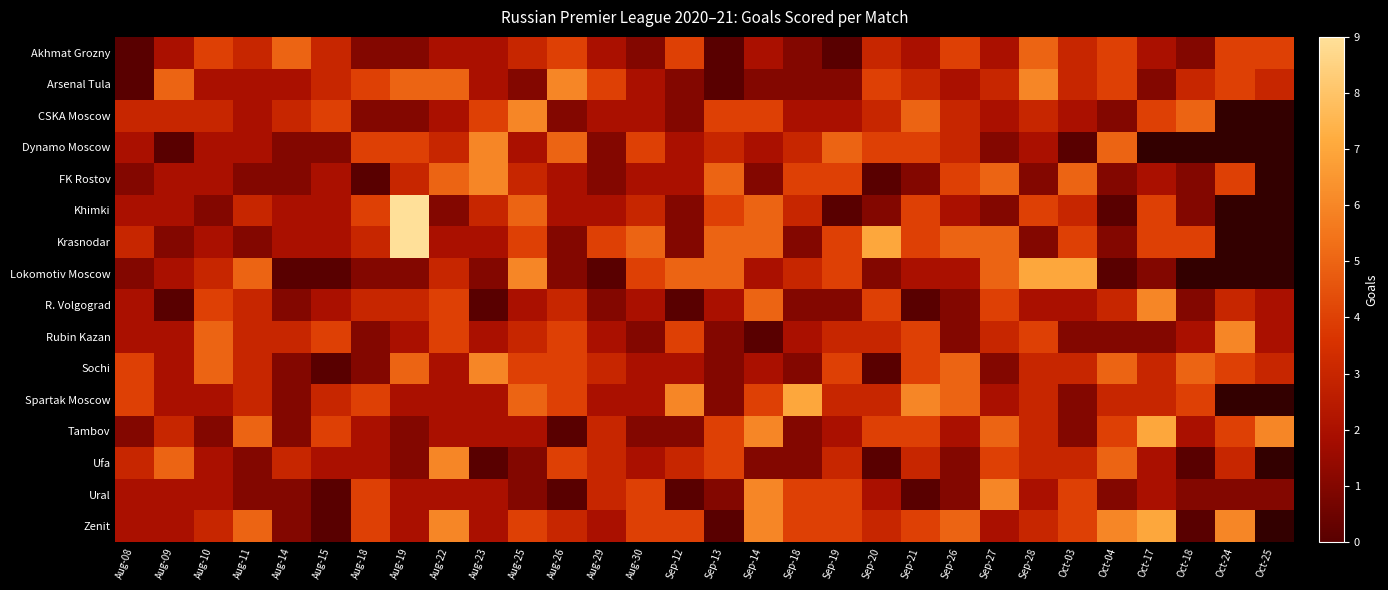

How many categories are shown in the chart?

30